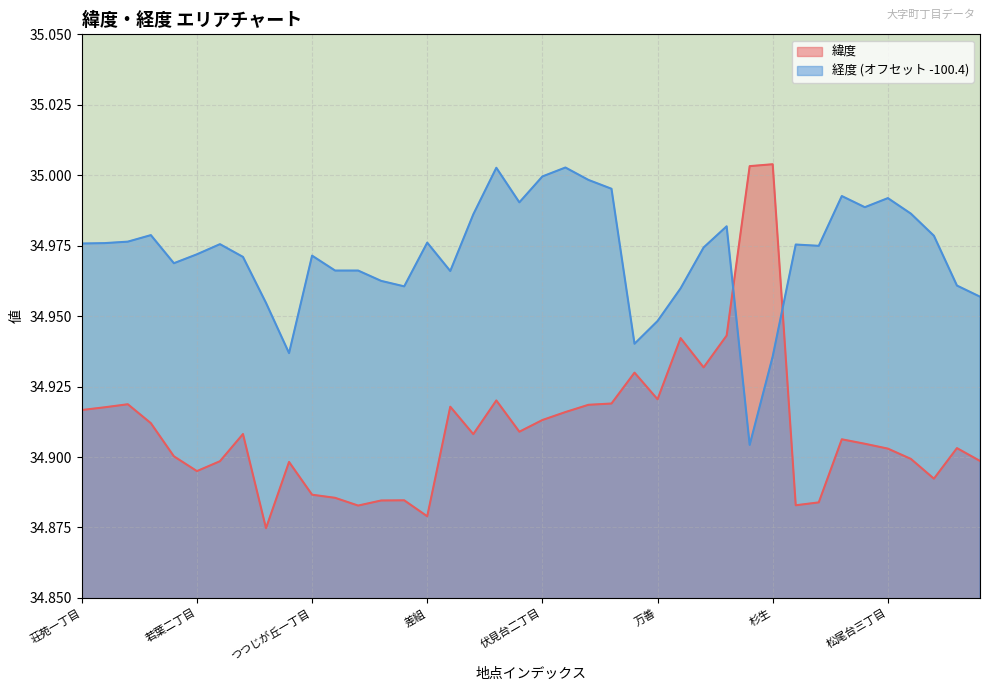

True or false: 経度 has a value of 34.9 at 杉生.

True